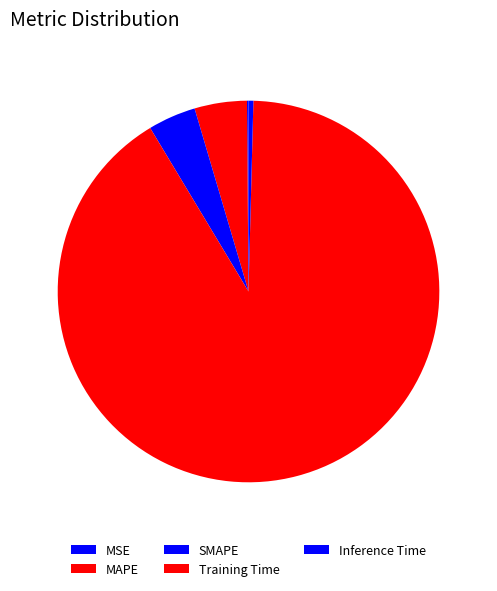

Does SMAPE account for over 50% of the chart?

No